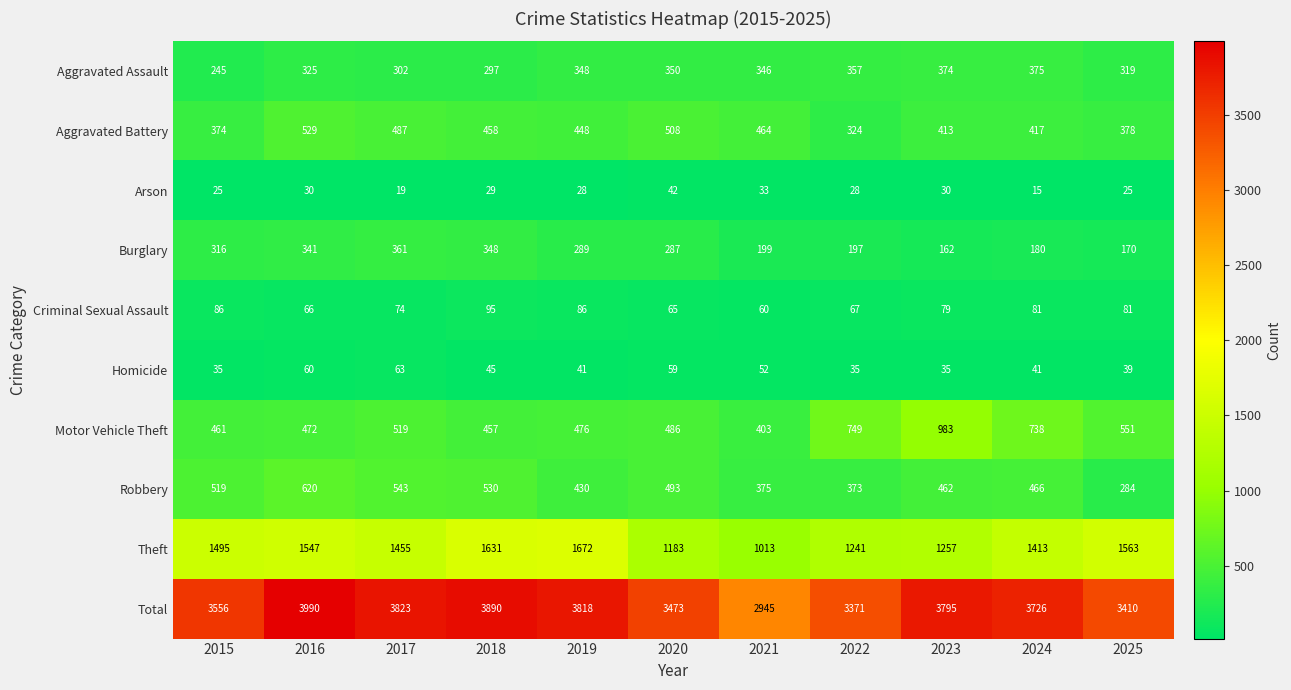

What is the spread (max minus min) of values at 2025?

3385